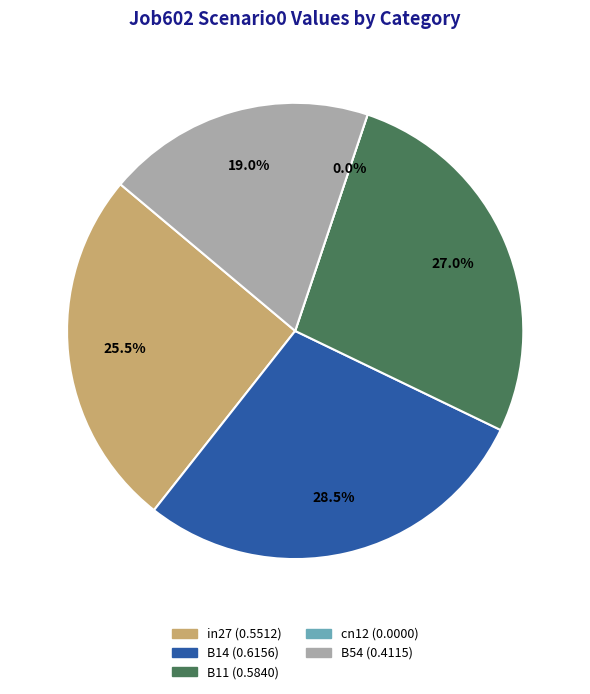

Does B54 represent more than half of the total?

No